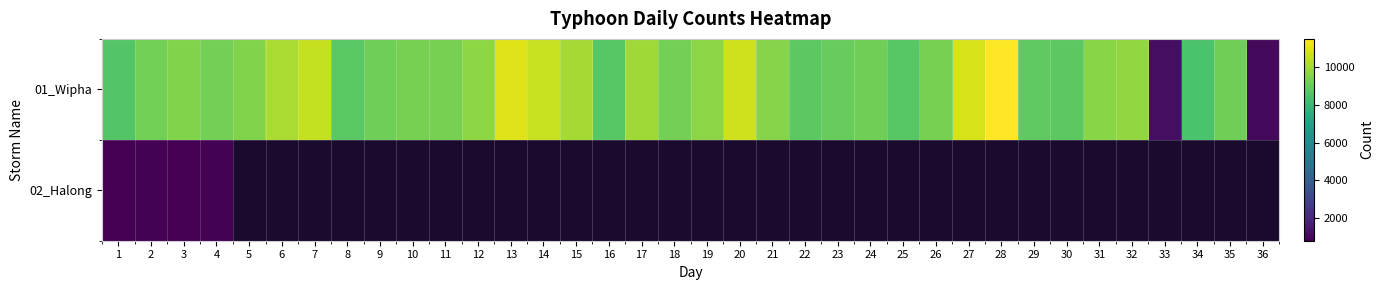

What is the maximum value shown in the chart?

11495.0